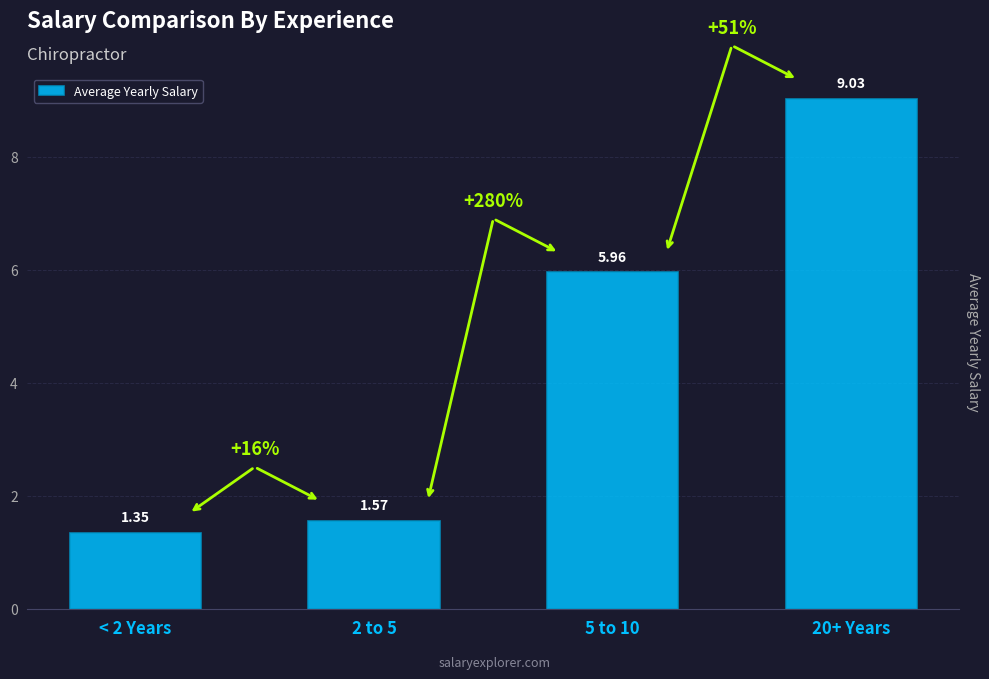

Does the chart contain stacked bars?

No